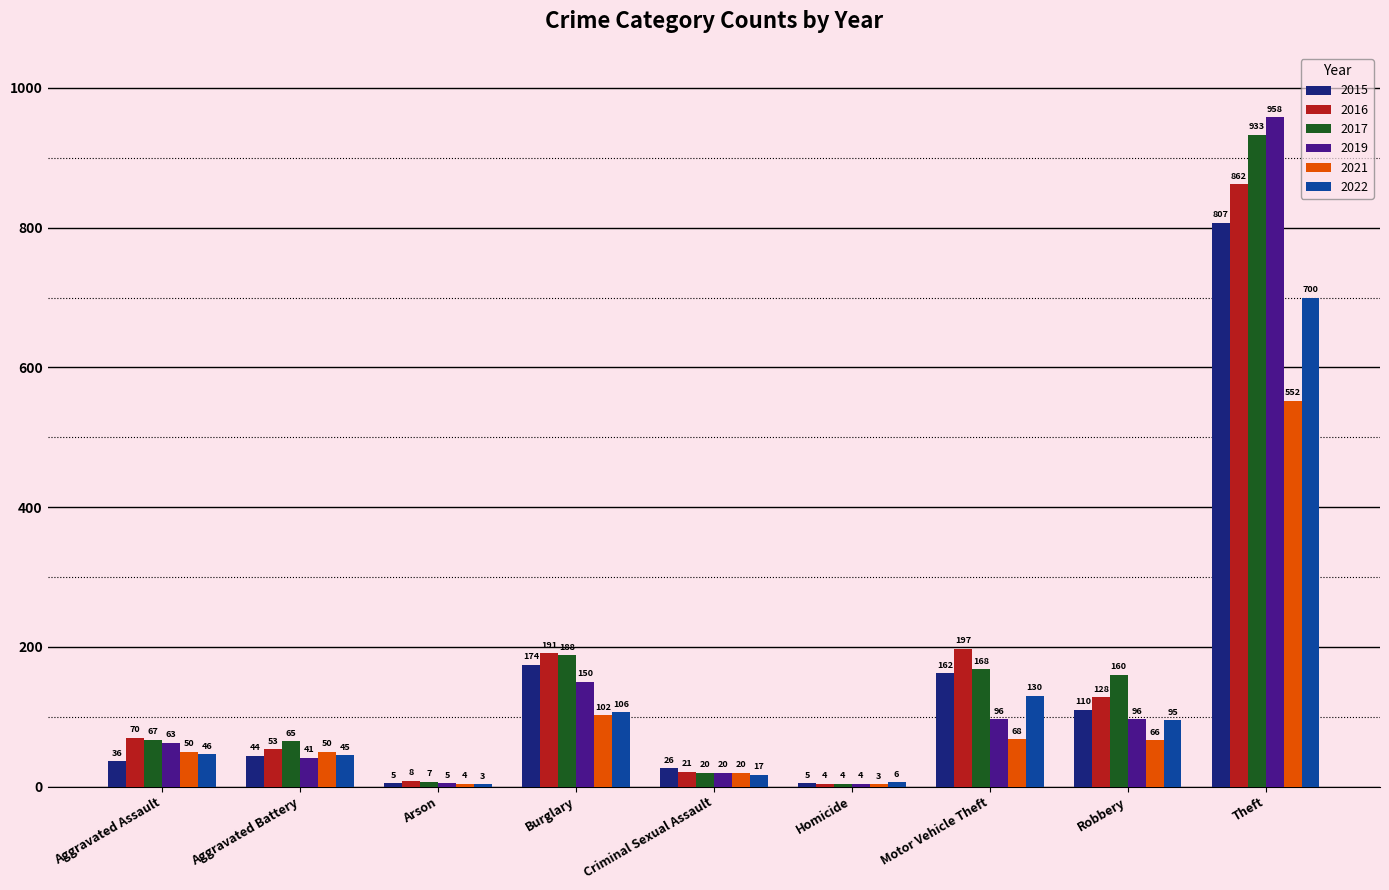

How many data points does each series have?

9